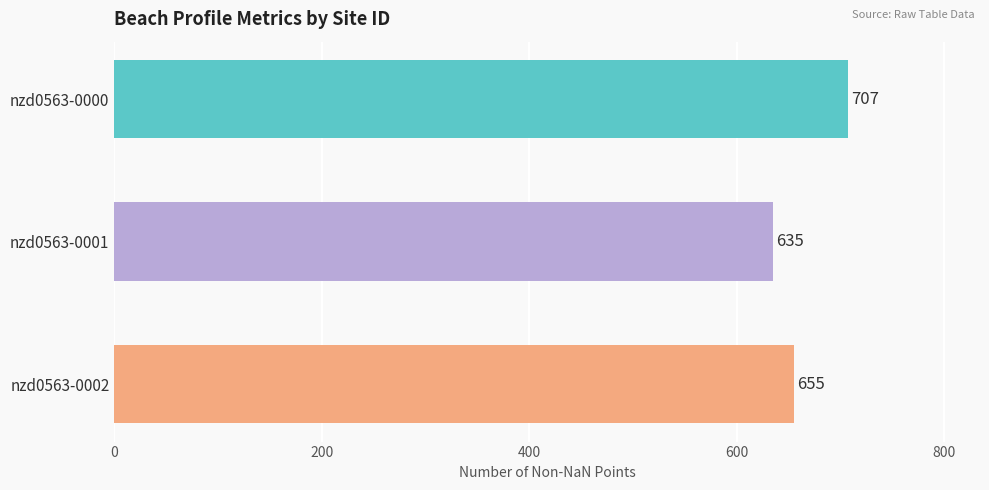

List the labels in order of value, largest first.

nzd0563-0000, nzd0563-0002, nzd0563-0001